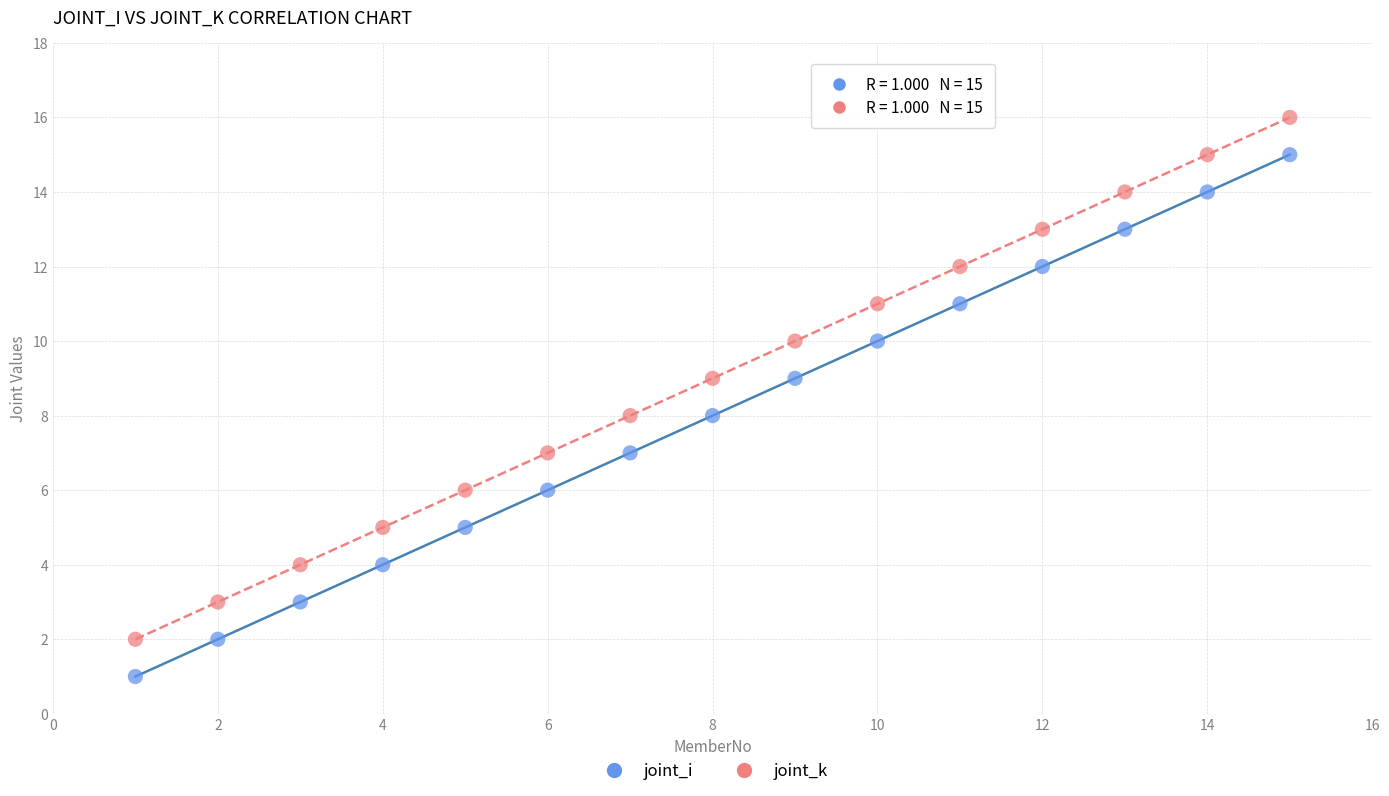

What is the X range (max minus min) for the scatter plot?

14